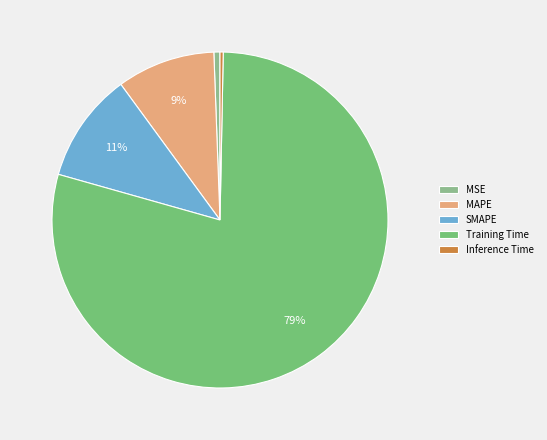

How many slices are in this pie chart?

5